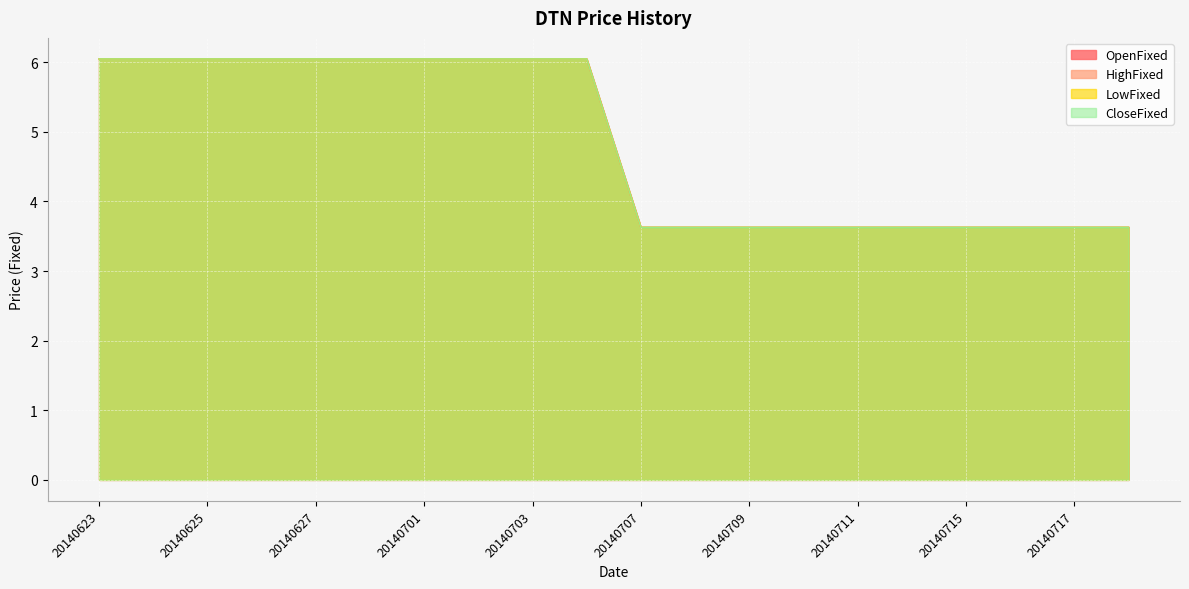

What is the lowest value of the HighFixed series?

3.6